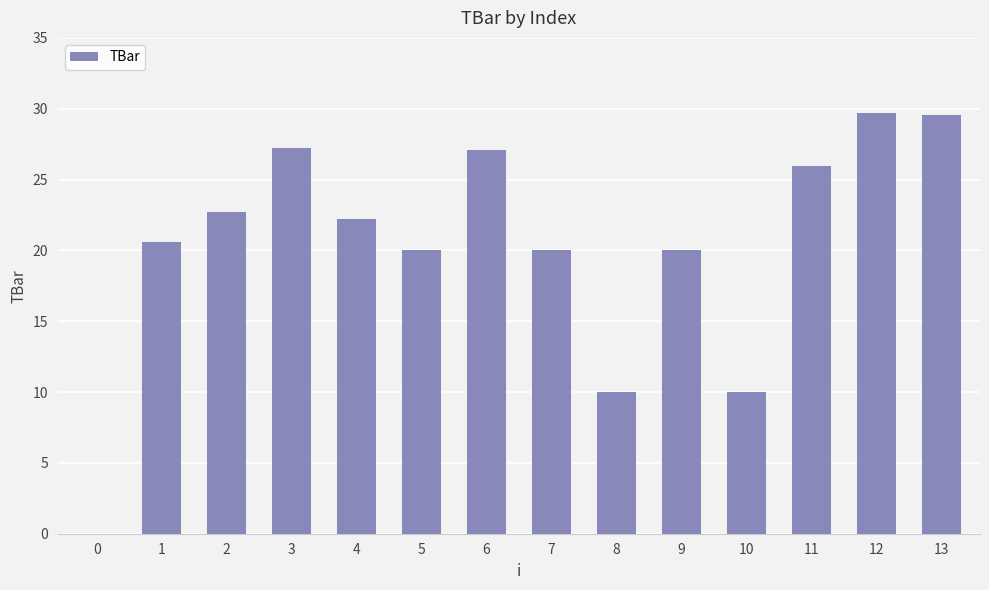

What is the sum of all values?

285.1